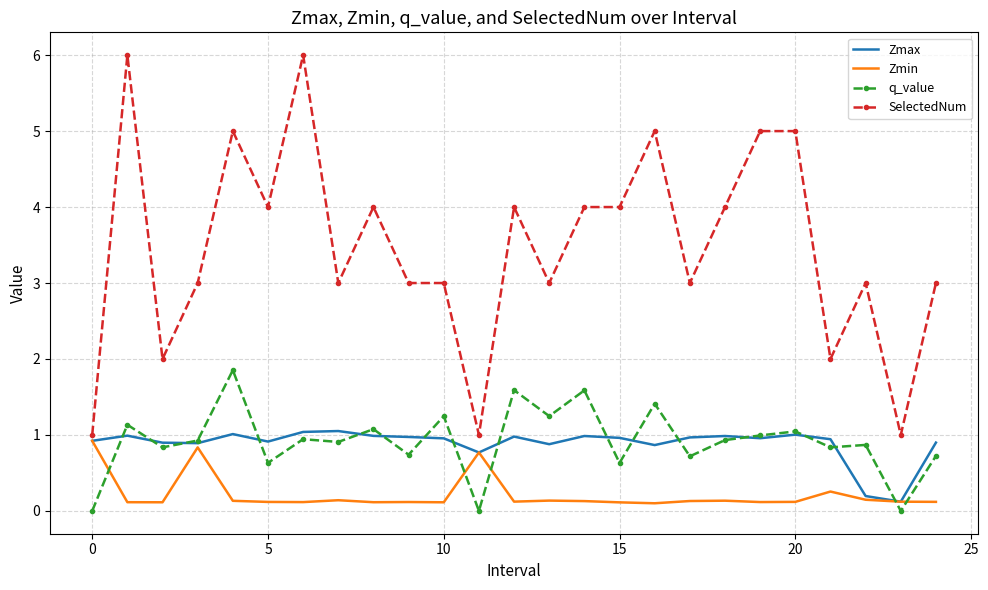

Which series has the widest spread of values?

SelectedNum